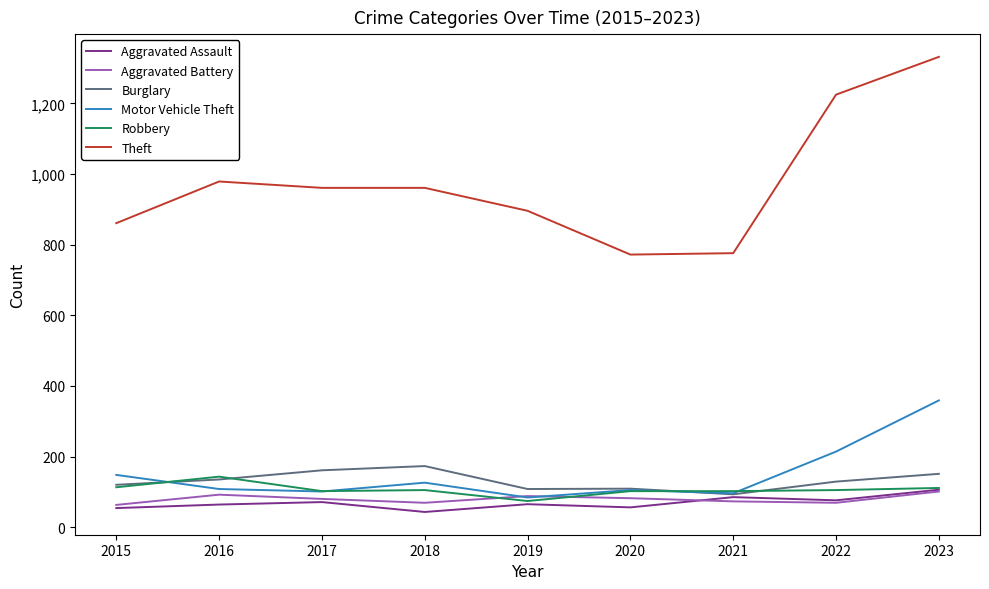

Is it true that Motor Vehicle Theft equals 108 at 2016?

True